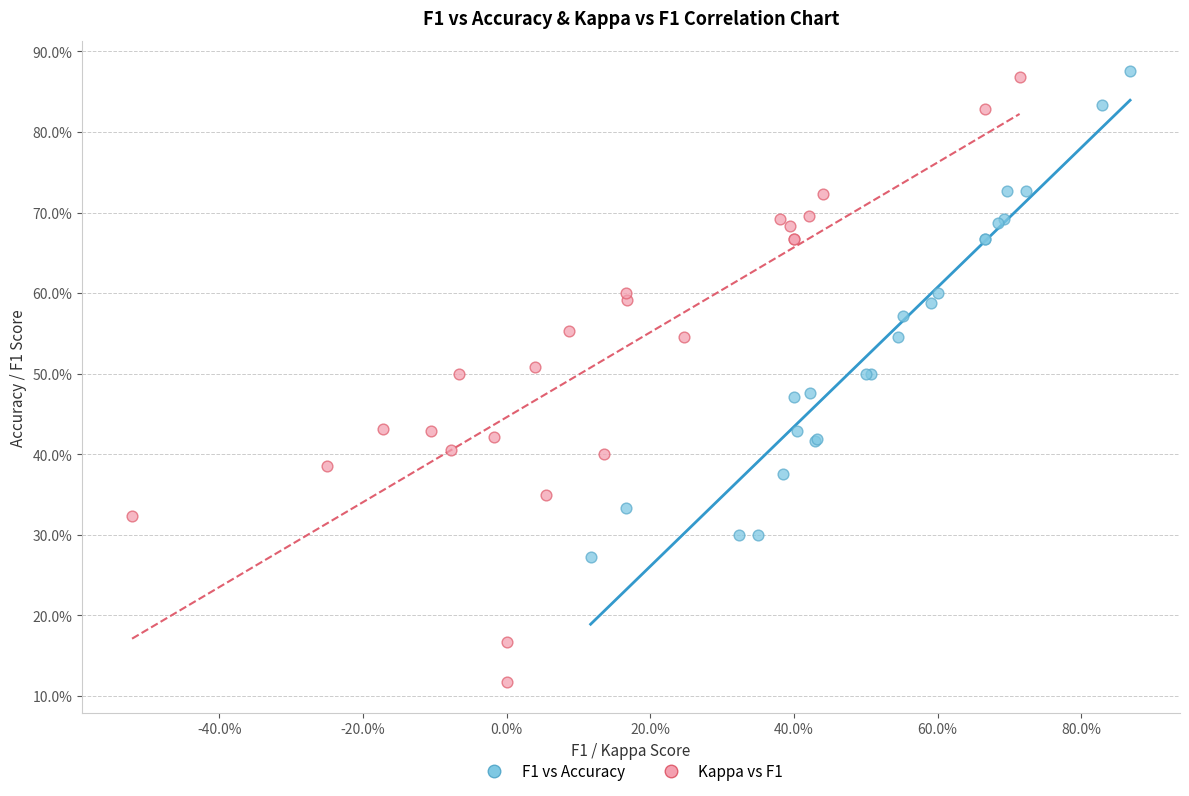

What are all the series names shown in the legend?

F1 vs Accuracy, Kappa vs F1